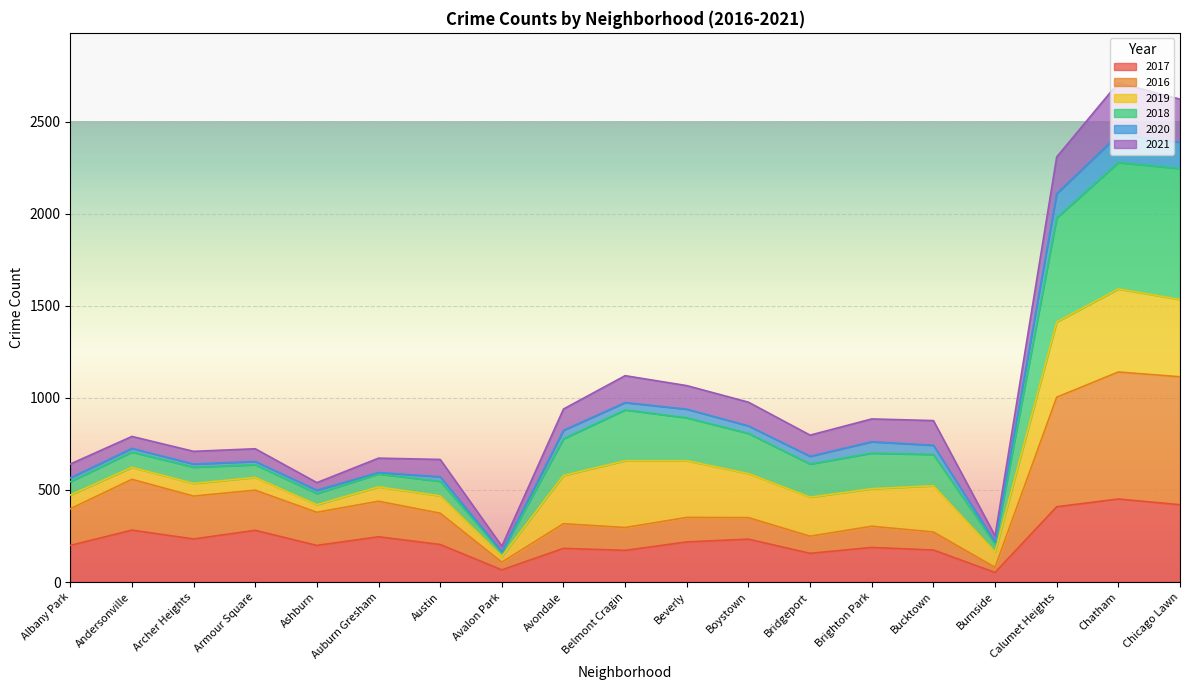

What are all the series names shown in the legend?

2017, 2016, 2019, 2018, 2020, 2021